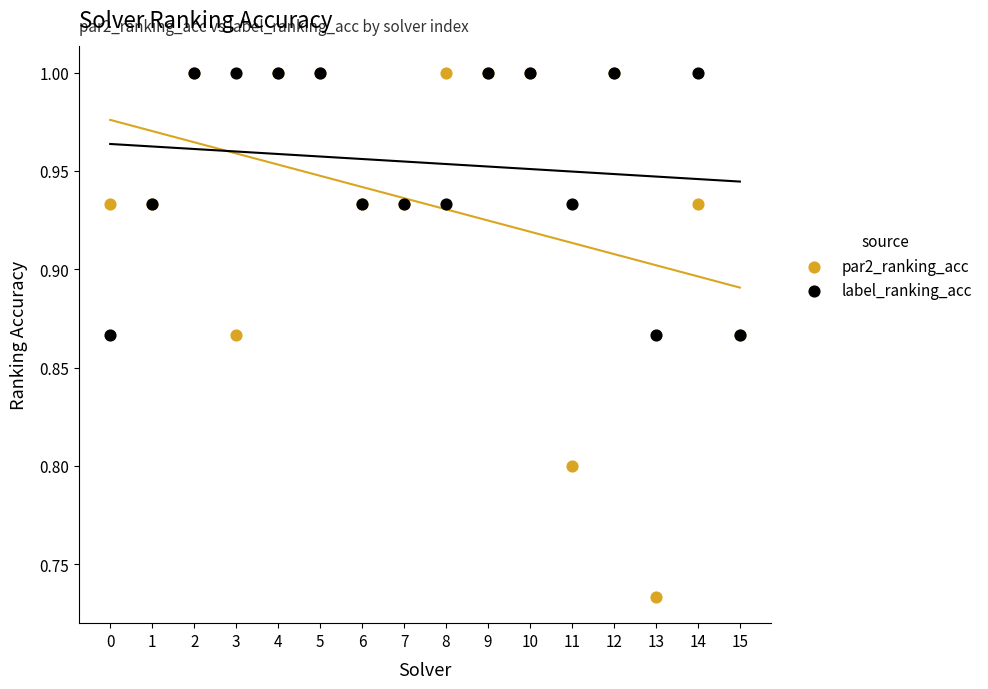

What are all the series names shown in the legend?

par2_ranking_acc, label_ranking_acc